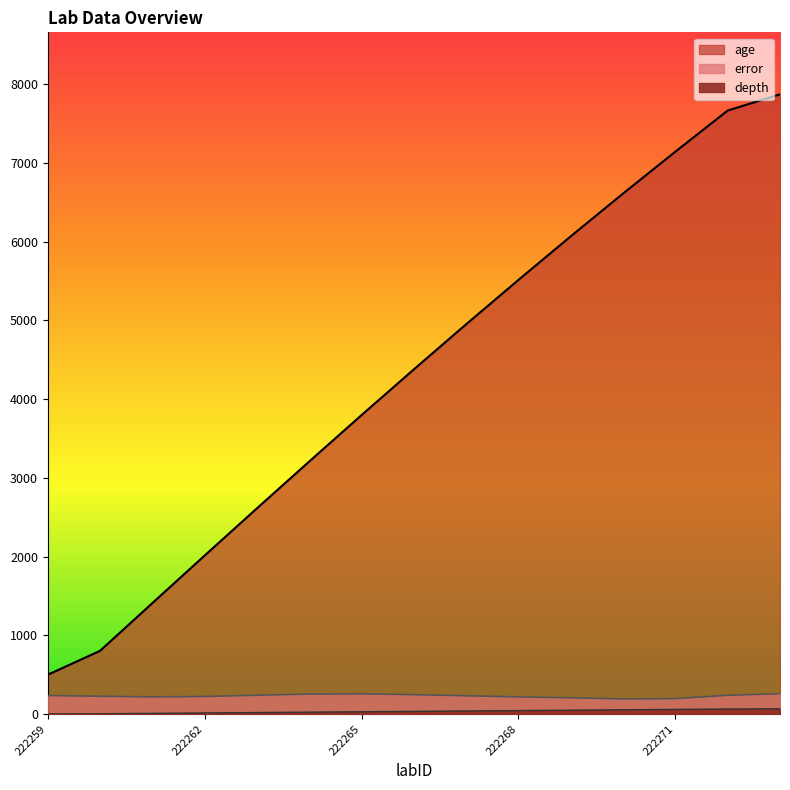

Between 222273 and 222271, which is larger?

222273